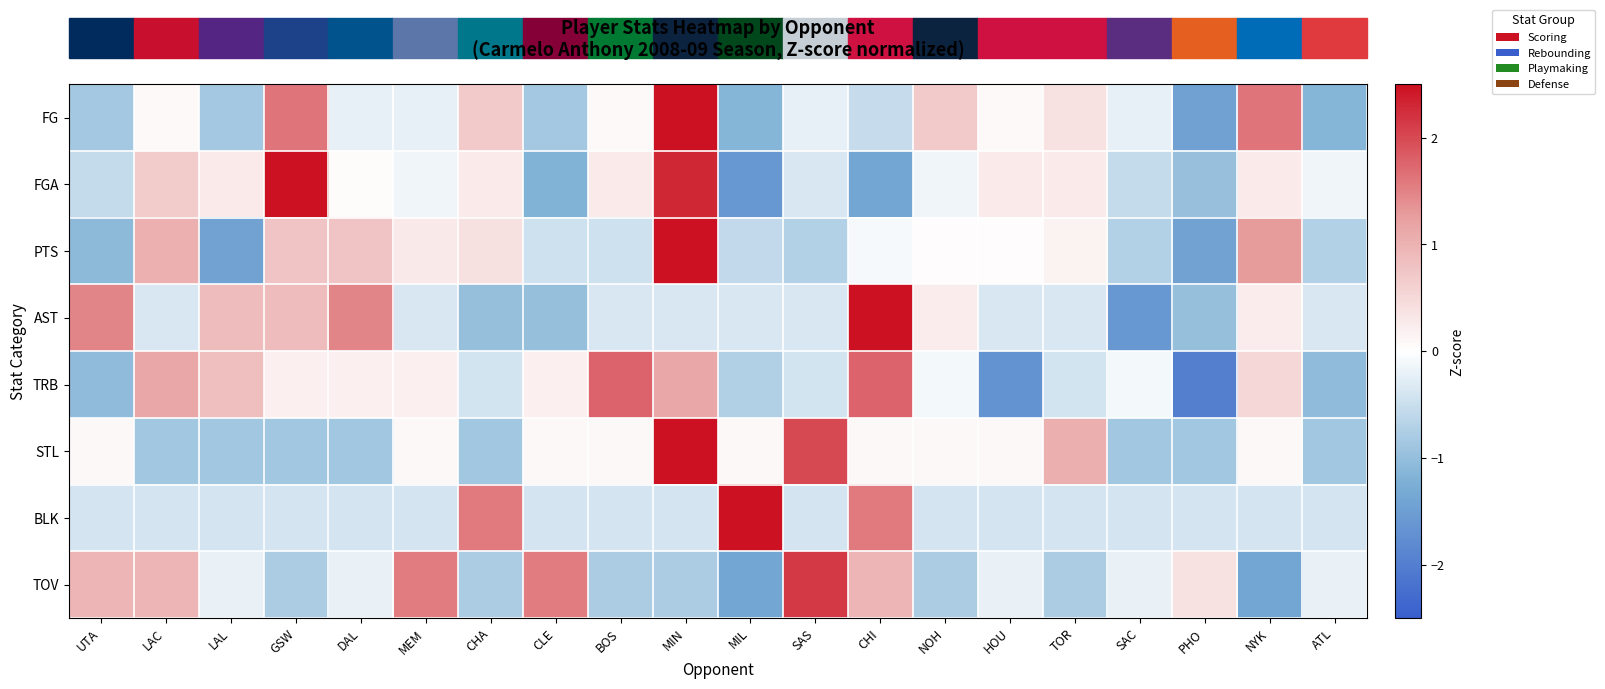

At how many categories does at least one series exceed -1?

20